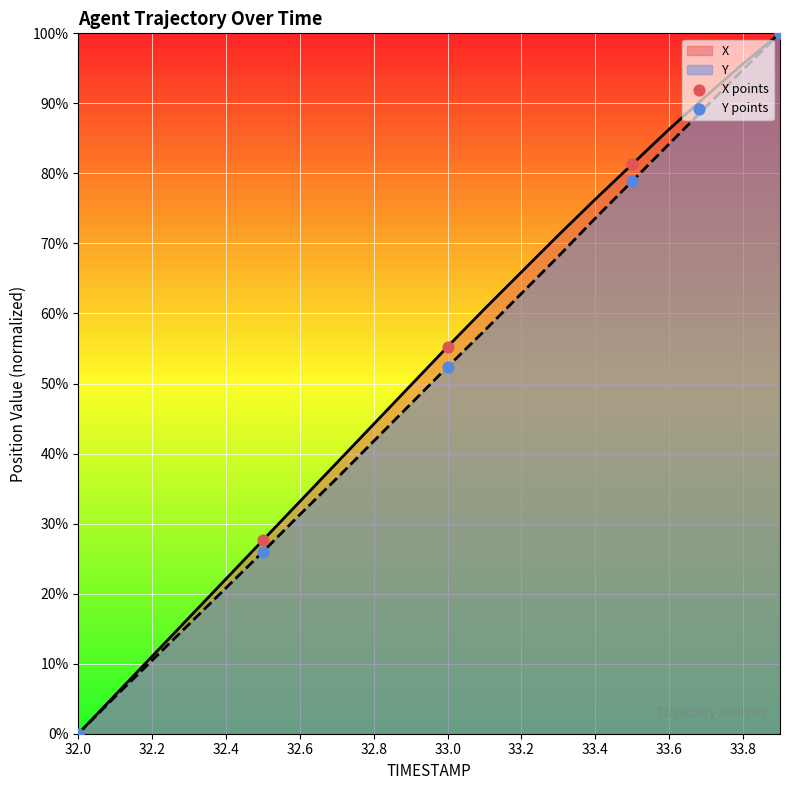

Which series has the largest total across all categories?

X